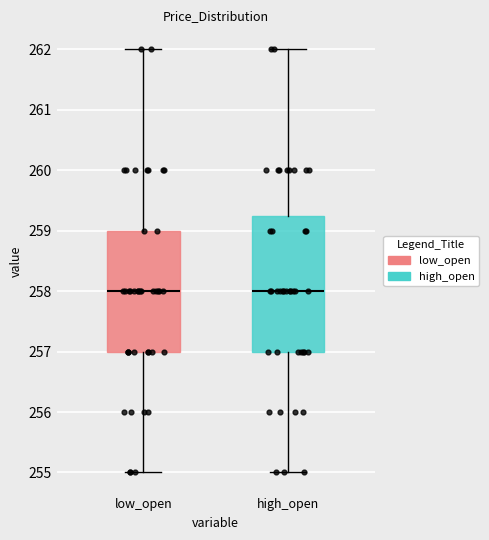

Reading left to right, transcribe this box plot: for each box, give where its median line is, the range the box spans, and where its two whiskers end, as read against the y-axis. The values are not printed on the chart, so give them approximately, as read against the axis.

low_open: median 258.0, box 257.0 to 259.0, whiskers 255.0 to 262.0
high_open: median 258.0, box 257.0 to 259.3, whiskers 255.0 to 262.0